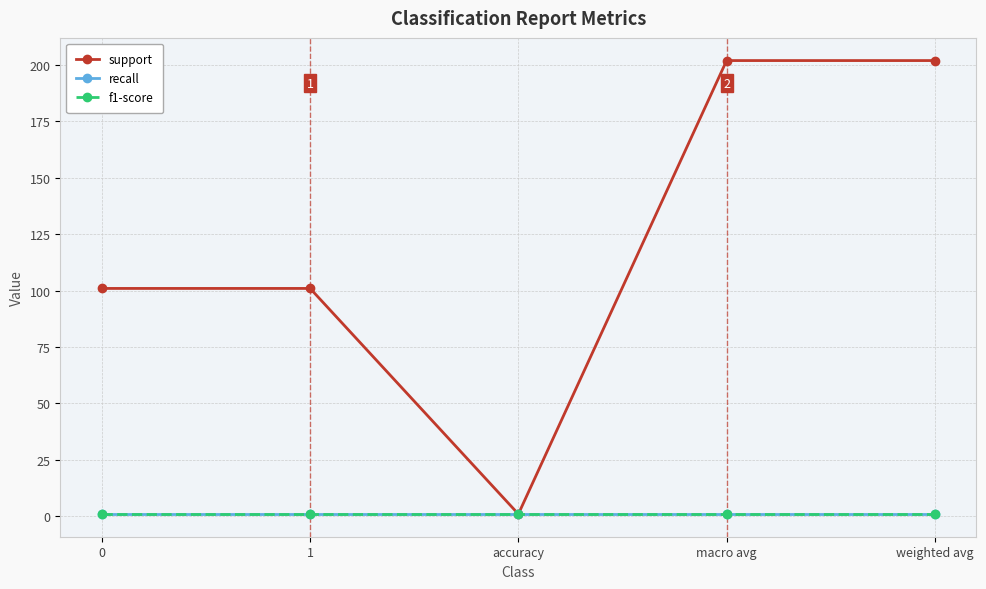

Reading left to right, transcribe all the data shown in this chart.

support: 0=101	1=101	accuracy=1	macro avg=202	weighted avg=202
recall: 0=1	1=1	accuracy=1	macro avg=1	weighted avg=1
f1-score: 0=1	1=1	accuracy=1	macro avg=1	weighted avg=1